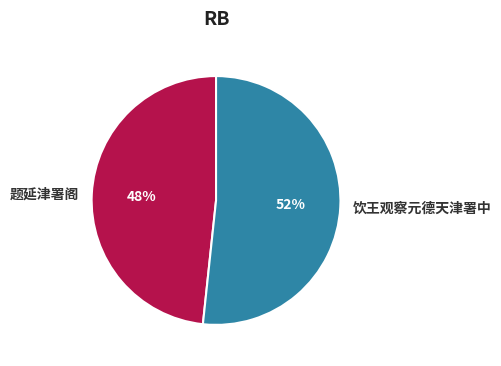

To the nearest percent, what is the average slice percentage?

50%